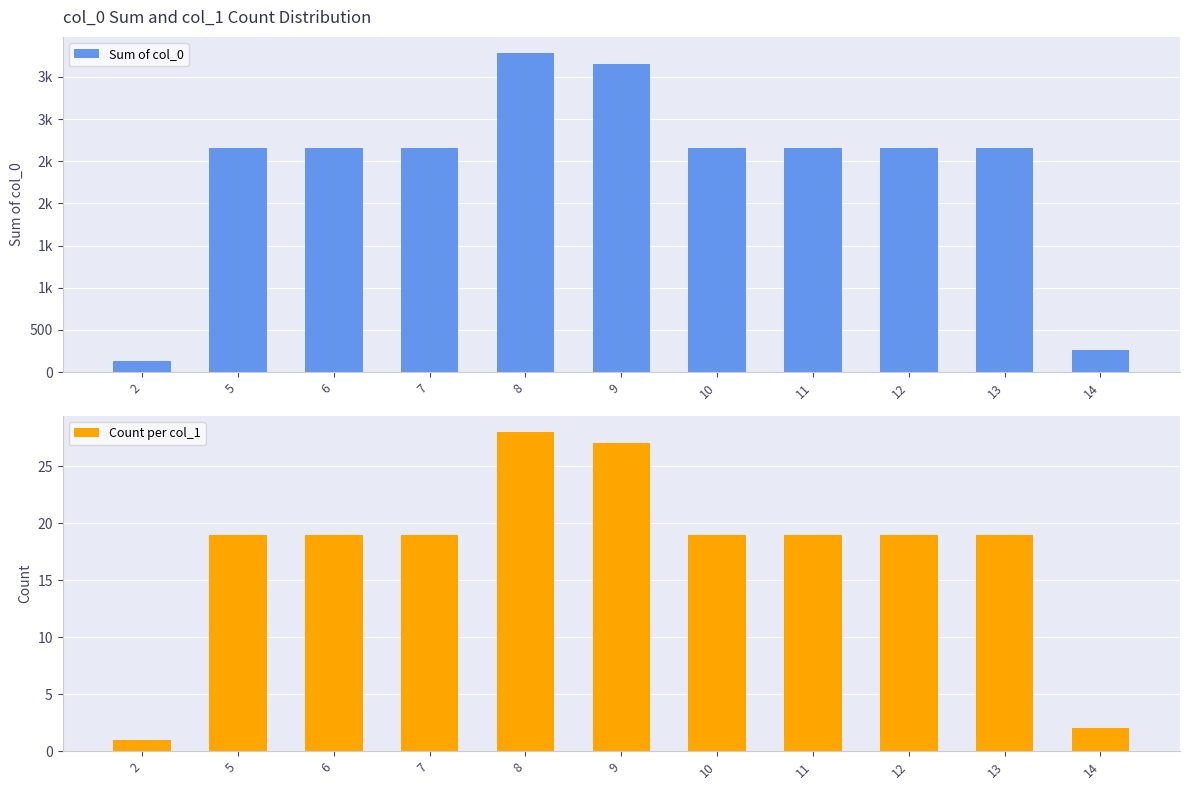

What is the spread (max minus min) of values at 5?

2641